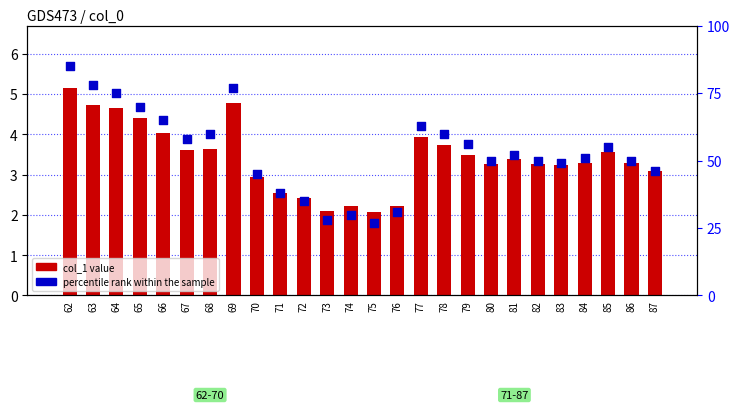

What are all the series names shown in the legend?

col_1 value, percentile rank within the sample